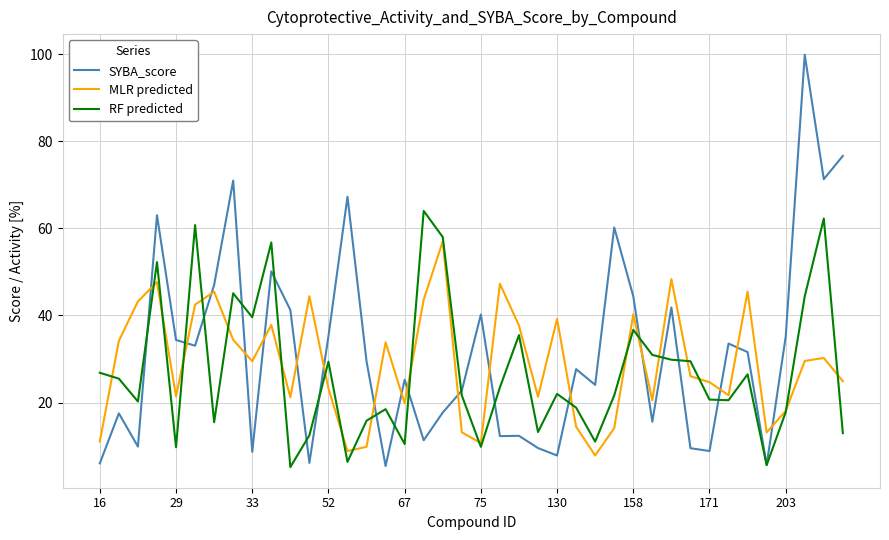

Is this an area chart (filled region under the line)?

No